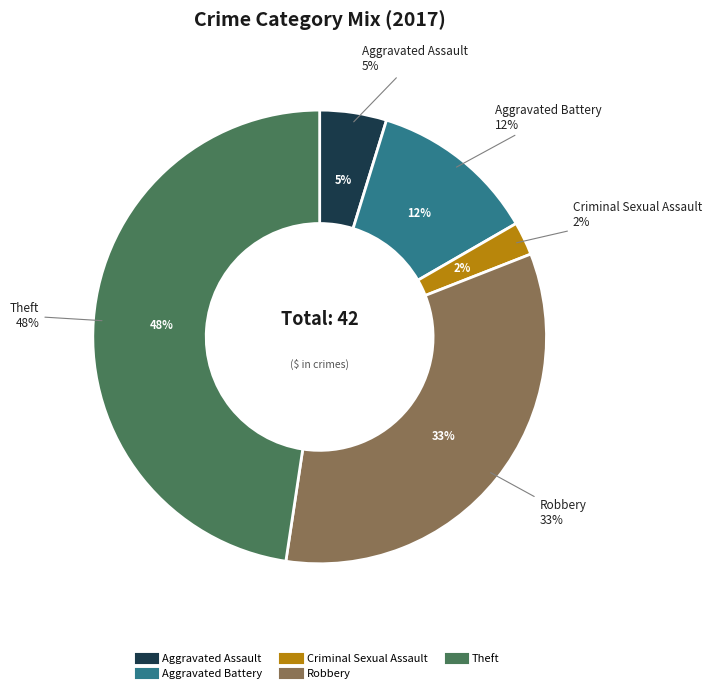

To the nearest percent, what is the difference between the Theft and Robbery slice percentages?

14%